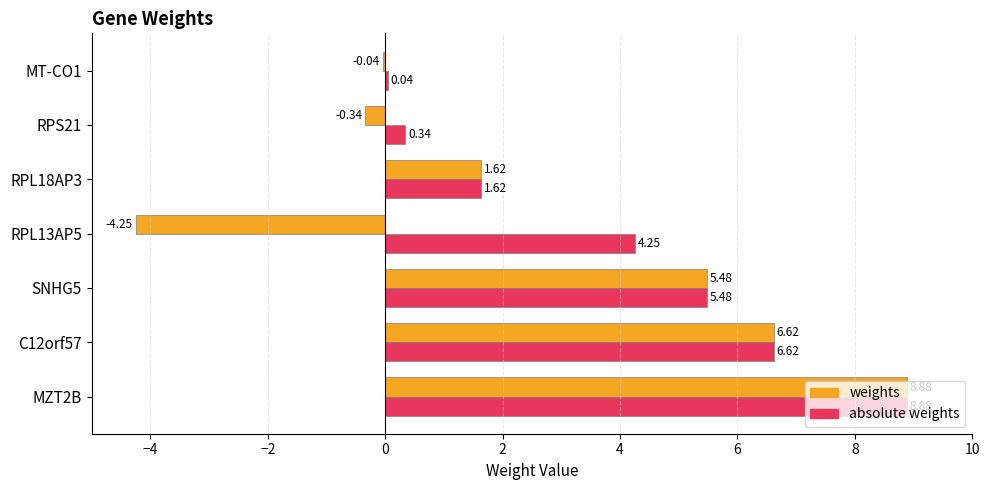

How many data points does each series have?

7